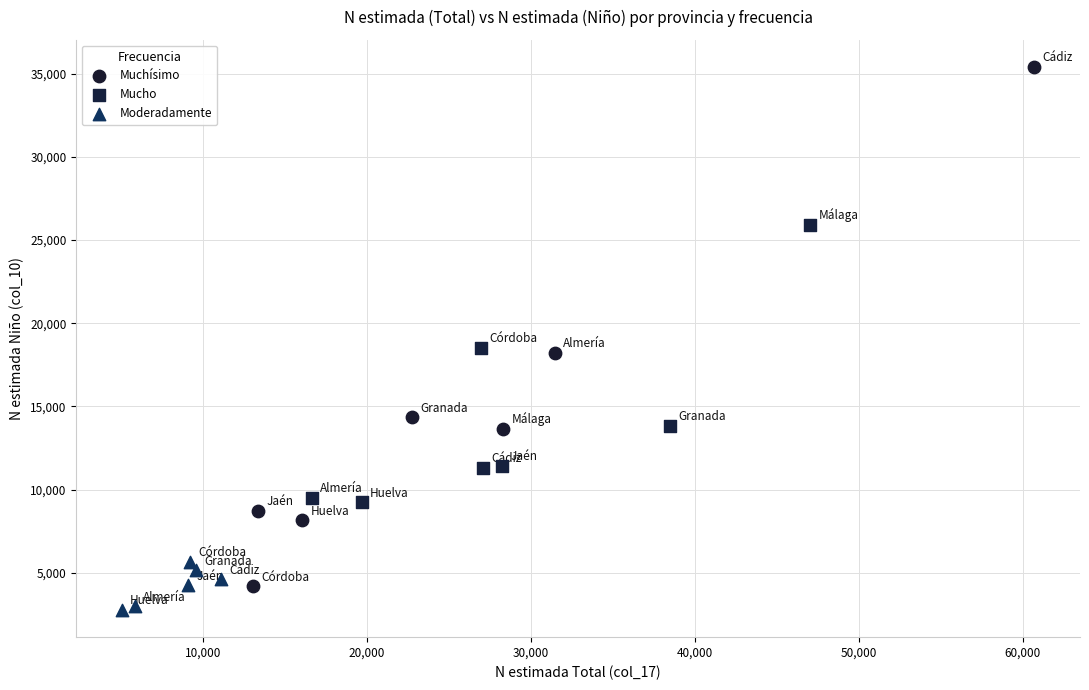

Which series reaches the maximum Y coordinate?

Muchísimo